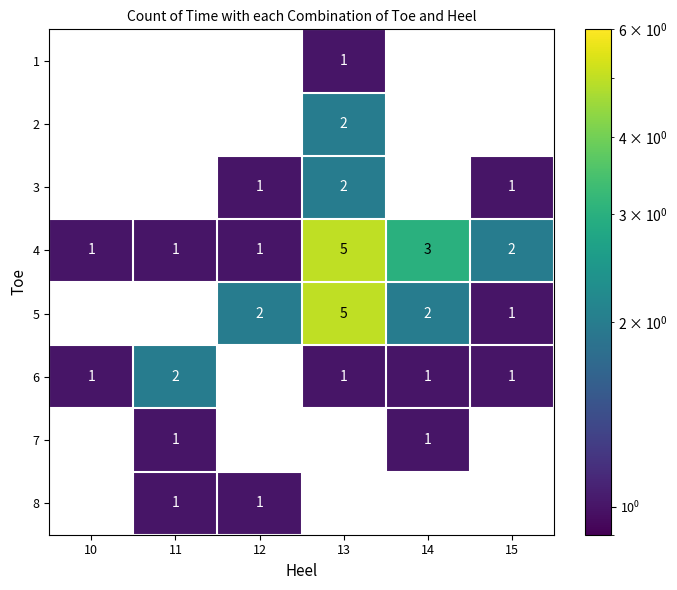

Which series has the largest range (max minus min)?

5